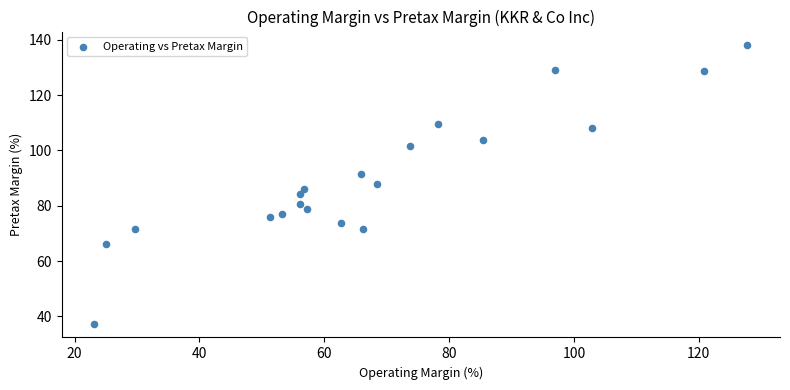

What is the range of Y values (max minus min)?

100.6